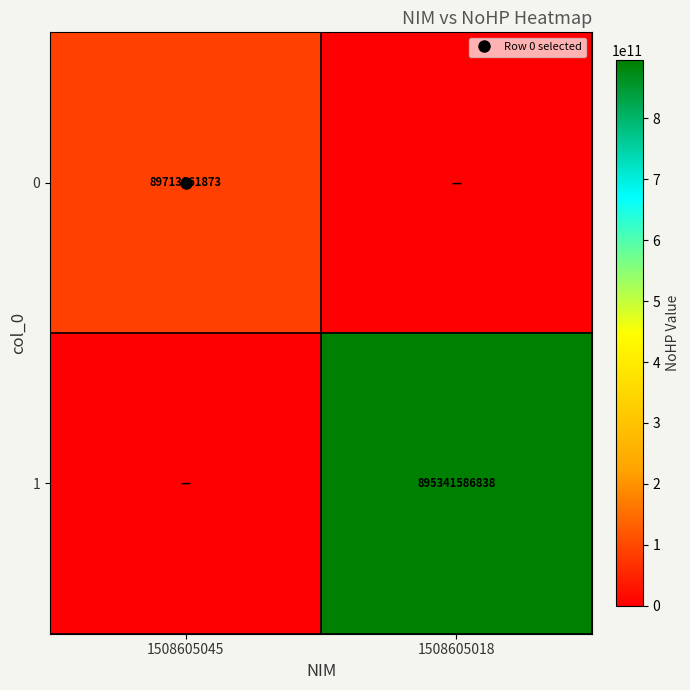

How many 0 values are between 0 and 89713161873?

2